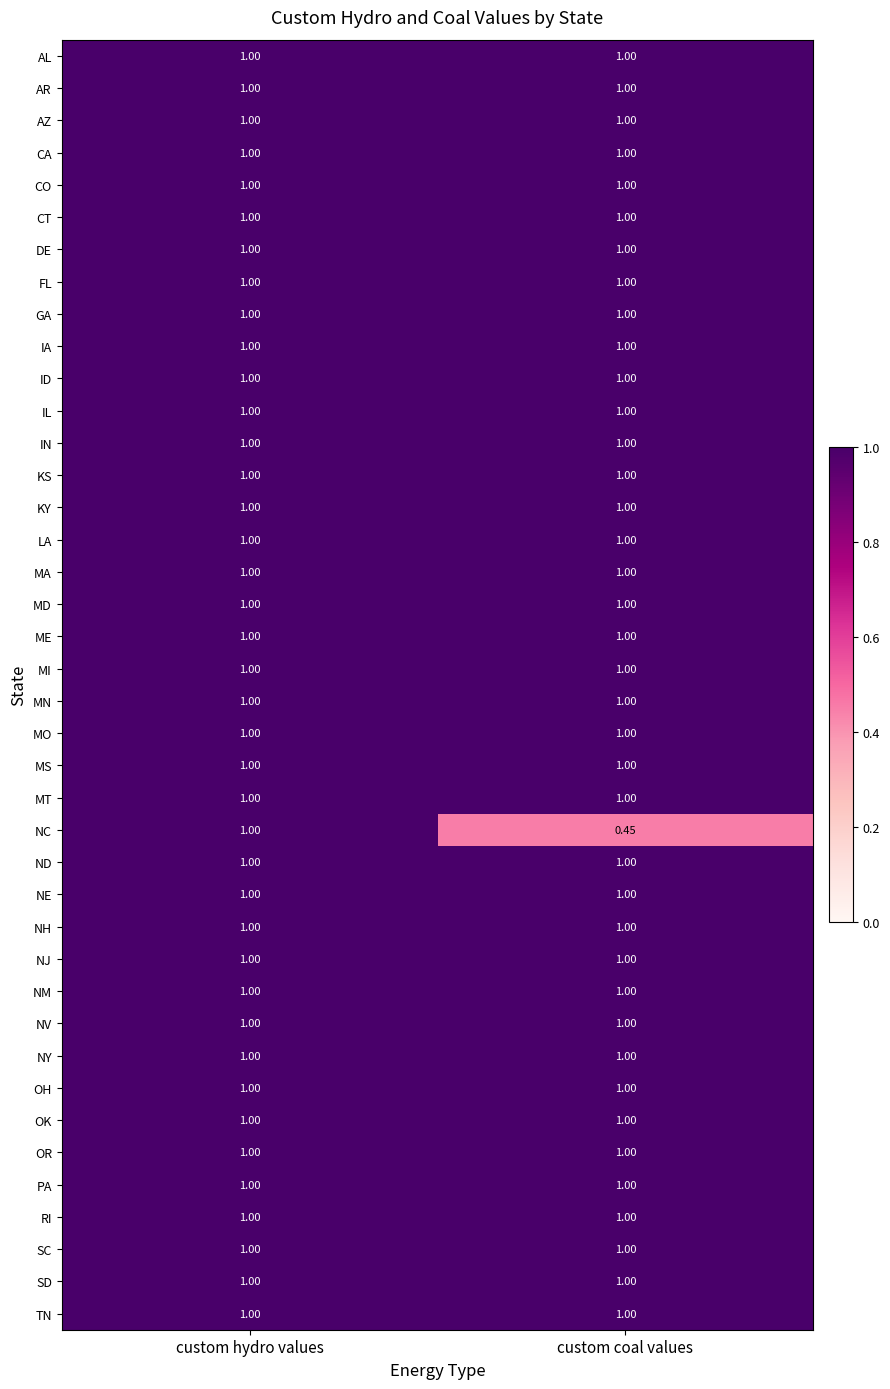

What is the total value across all series at custom hydro values?

40.0